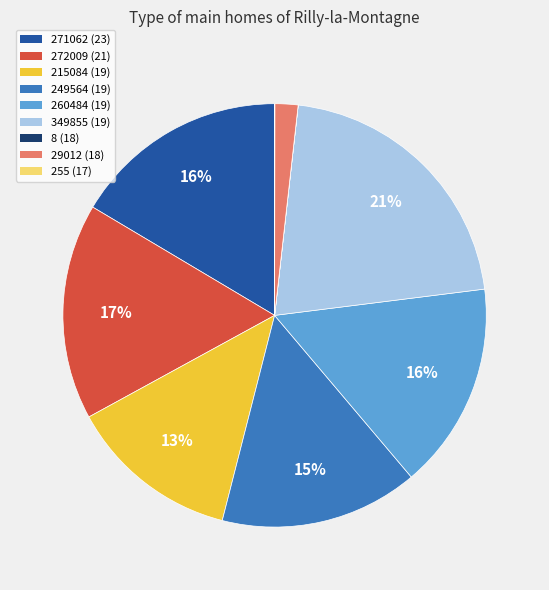

Is it true that 272009 (21) is 29% of the pie?

False